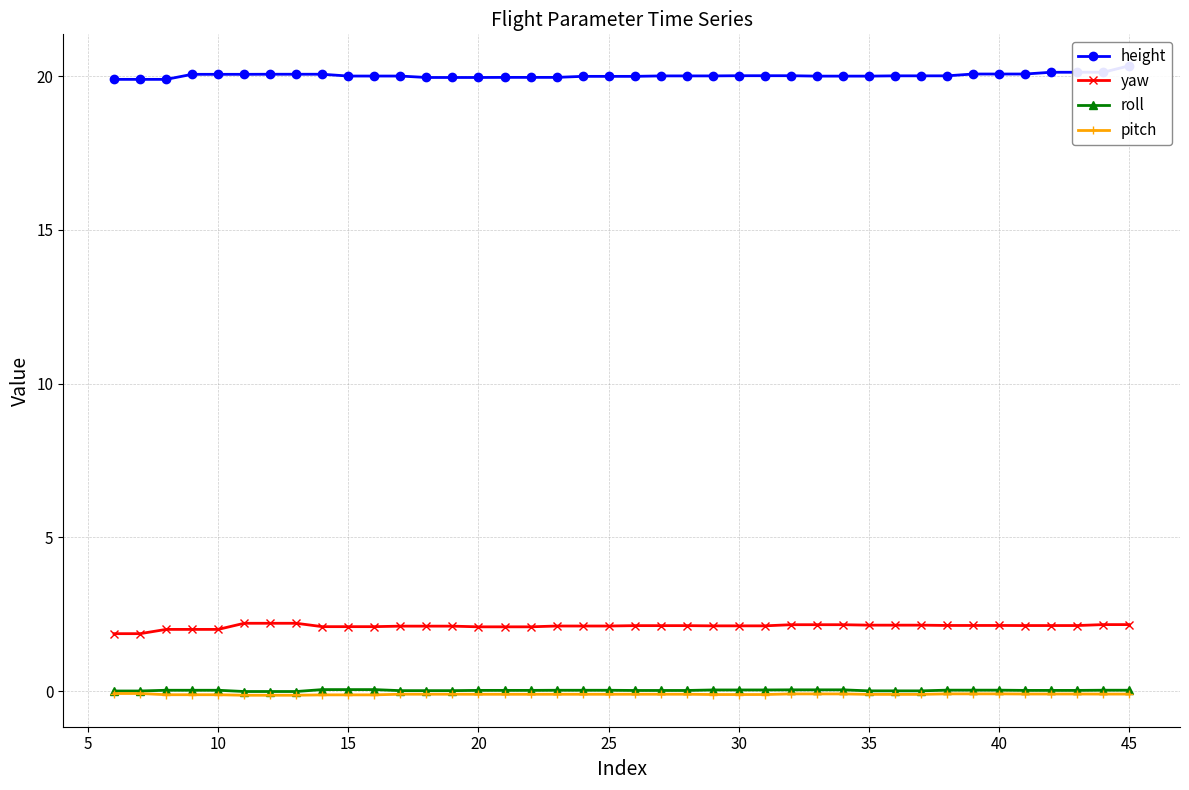

Reading left to right, transcribe all the data shown in this chart.

height: 19.9	19.9	19.9	20.1	20.1	20.1	20.1	20.1	20.1	20.0	20.0	20.0	20.0	20.0	20.0	20.0	20.0	20.0	20.0	20.0	20.0	20.0	20.0	20.0	20.0	20.0	20.0	20.0	20.0	20.0	20.0	20.0	20.0	20.1	20.1	20.1	20.1	20.1	20.1	20.3
yaw: 1.9	1.9	2.0	2.0	2.0	2.2	2.2	2.2	2.1	2.1	2.1	2.1	2.1	2.1	2.1	2.1	2.1	2.1	2.1	2.1	2.1	2.1	2.1	2.1	2.1	2.1	2.2	2.2	2.2	2.1	2.1	2.1	2.1	2.1	2.1	2.1	2.1	2.1	2.2	2.2
roll: 0.0	0.0	0.0	0.0	0.0	-0.0	-0.0	-0.0	0.1	0.1	0.1	0.0	0.0	0.0	0.0	0.0	0.0	0.0	0.0	0.0	0.0	0.0	0.0	0.0	0.0	0.0	0.0	0.0	0.0	0.0	0.0	0.0	0.0	0.0	0.0	0.0	0.0	0.0	0.0	0.0
pitch: -0.1	-0.1	-0.1	-0.1	-0.1	-0.1	-0.1	-0.1	-0.1	-0.1	-0.1	-0.1	-0.1	-0.1	-0.1	-0.1	-0.1	-0.1	-0.1	-0.1	-0.1	-0.1	-0.1	-0.1	-0.1	-0.1	-0.1	-0.1	-0.1	-0.1	-0.1	-0.1	-0.1	-0.1	-0.1	-0.1	-0.1	-0.1	-0.1	-0.1